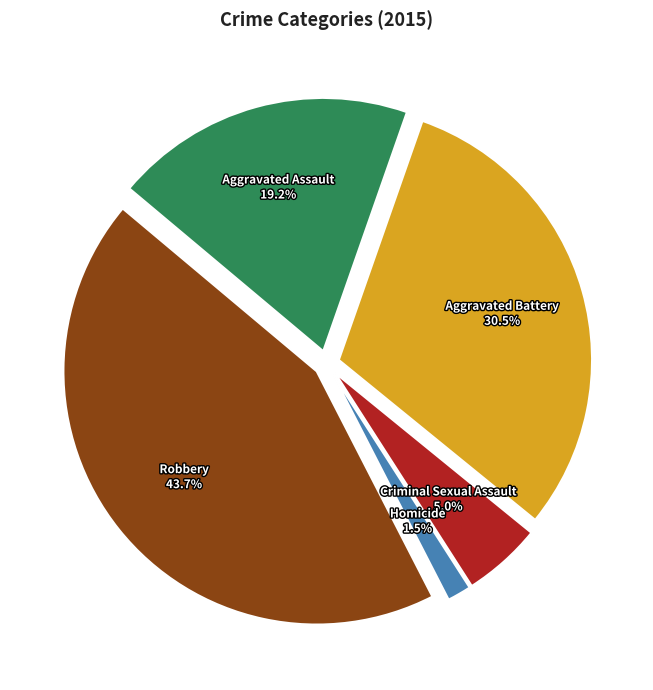

Rank the categories by value from highest to lowest.

Robbery, Aggravated Battery, Aggravated Assault, Criminal Sexual Assault, Homicide